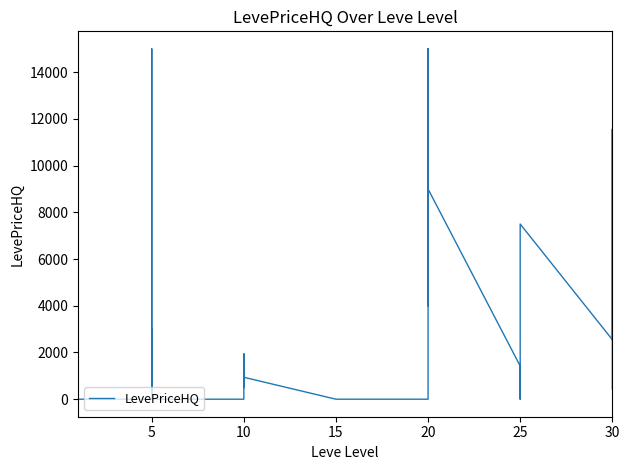

Does the chart have visible grid lines?

No